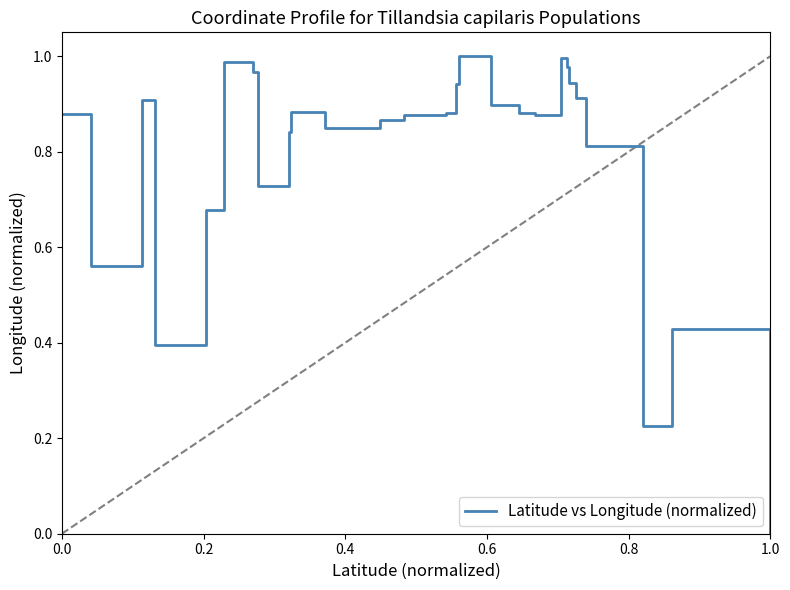

Is this an area chart (filled region under the line)?

No